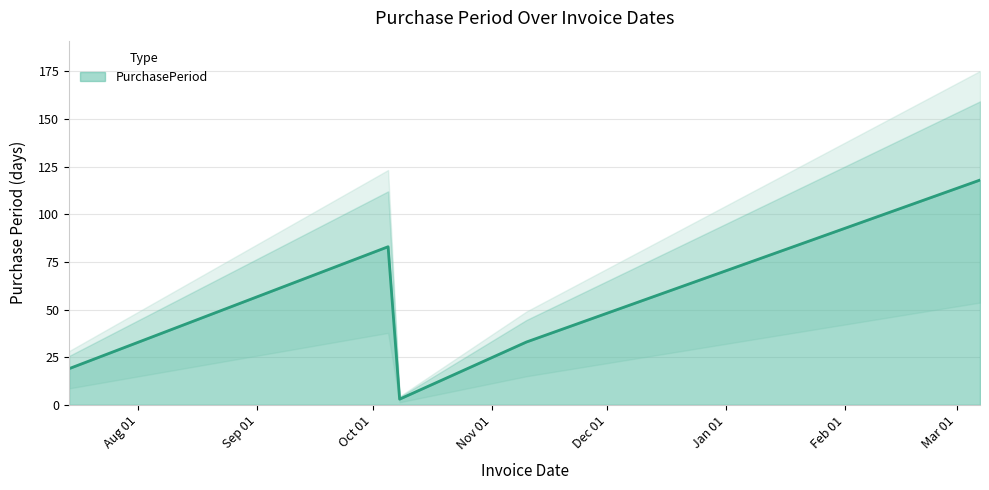

What is the label of the 4th point from the left?

2015-11-10